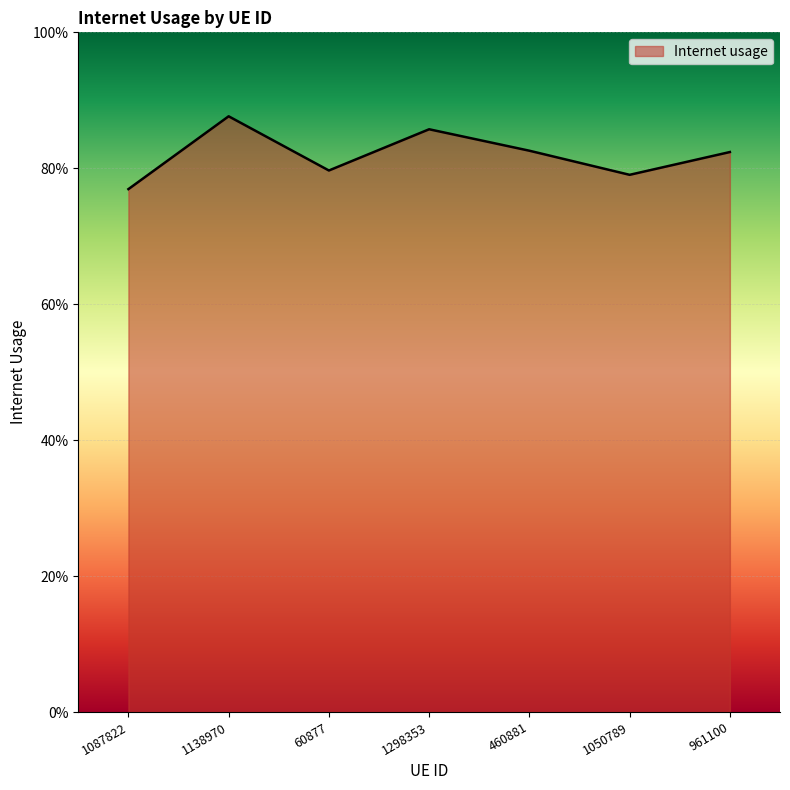

Reading left to right, transcribe all the data shown in this chart.

1087822=0.8	1138970=0.9	60877=0.8	1298353=0.9	460881=0.8	1050789=0.8	961100=0.8